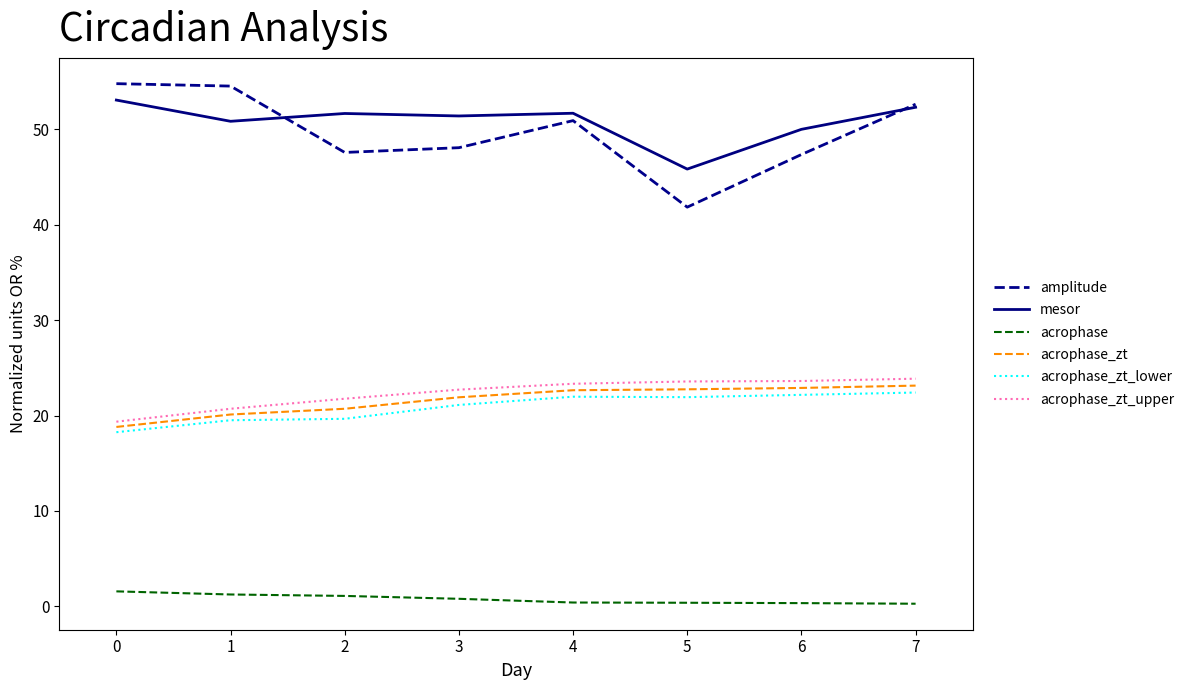

Is it true that acrophase_zt equals 21.9 at 3?

True